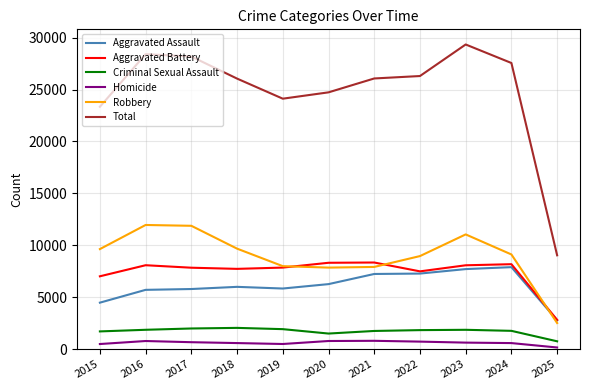

Which series has the largest range (max minus min)?

Total